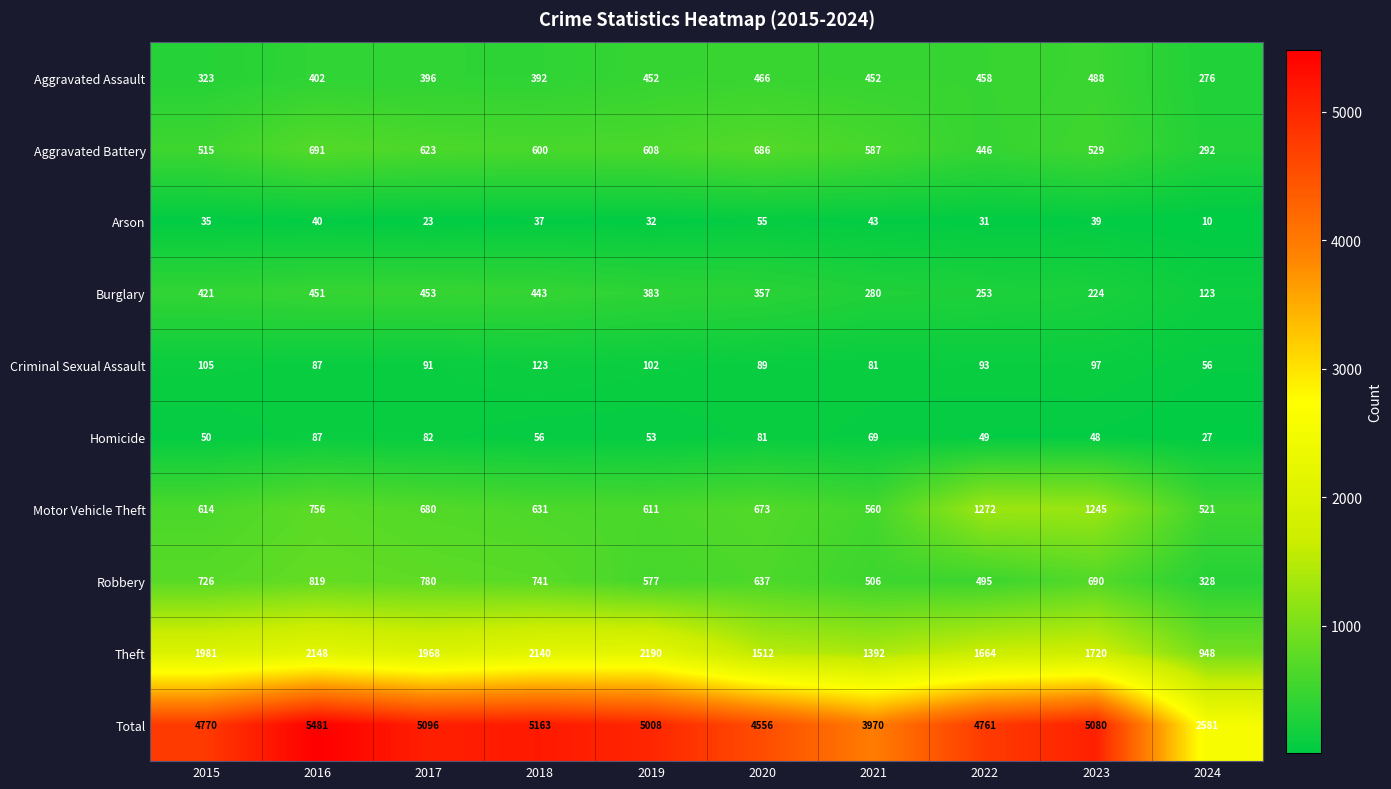

Is it true that Homicide equals 48 at 2023?

True